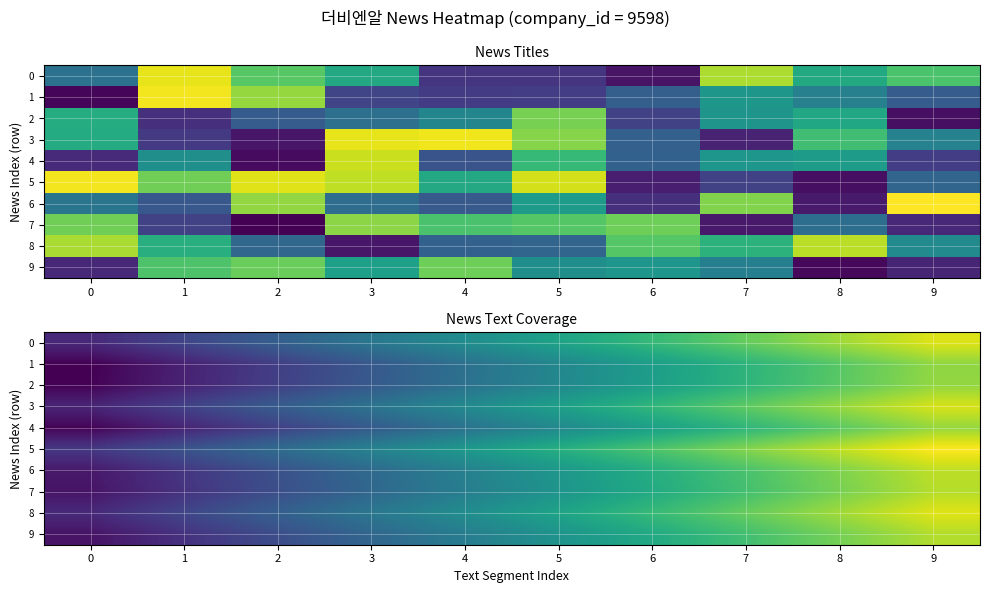

Is the value of 1 at 5 greater than the value of 2 at 7?

No